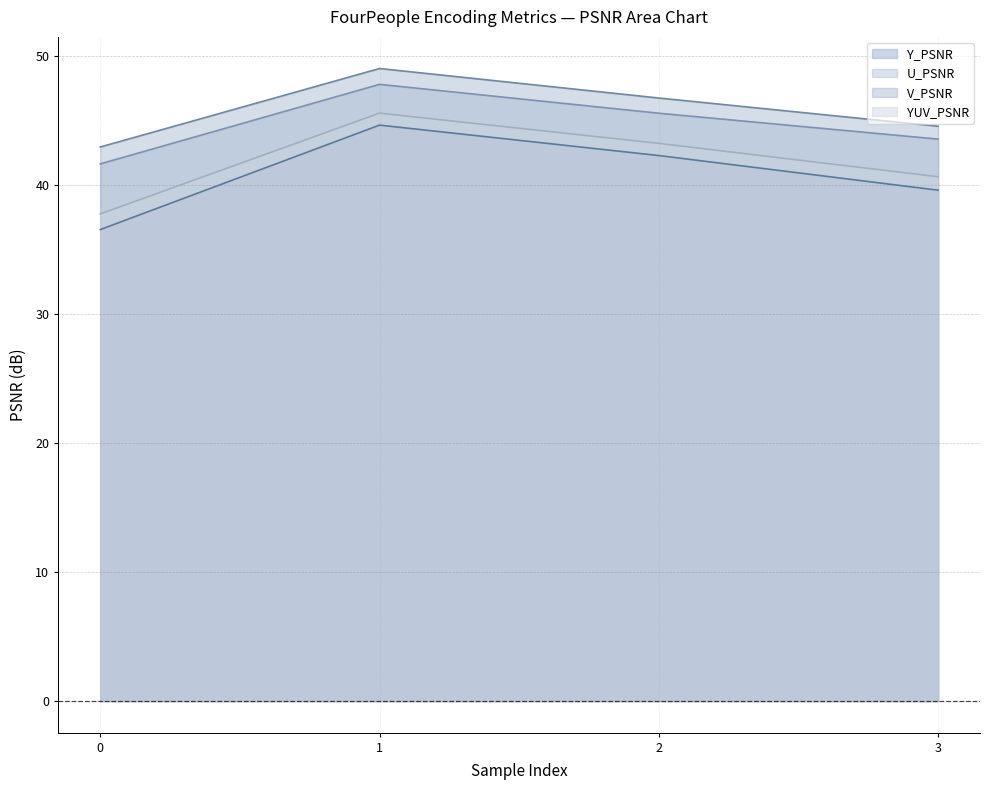

How many data points in YUV_PSNR (line) are above 43?

2